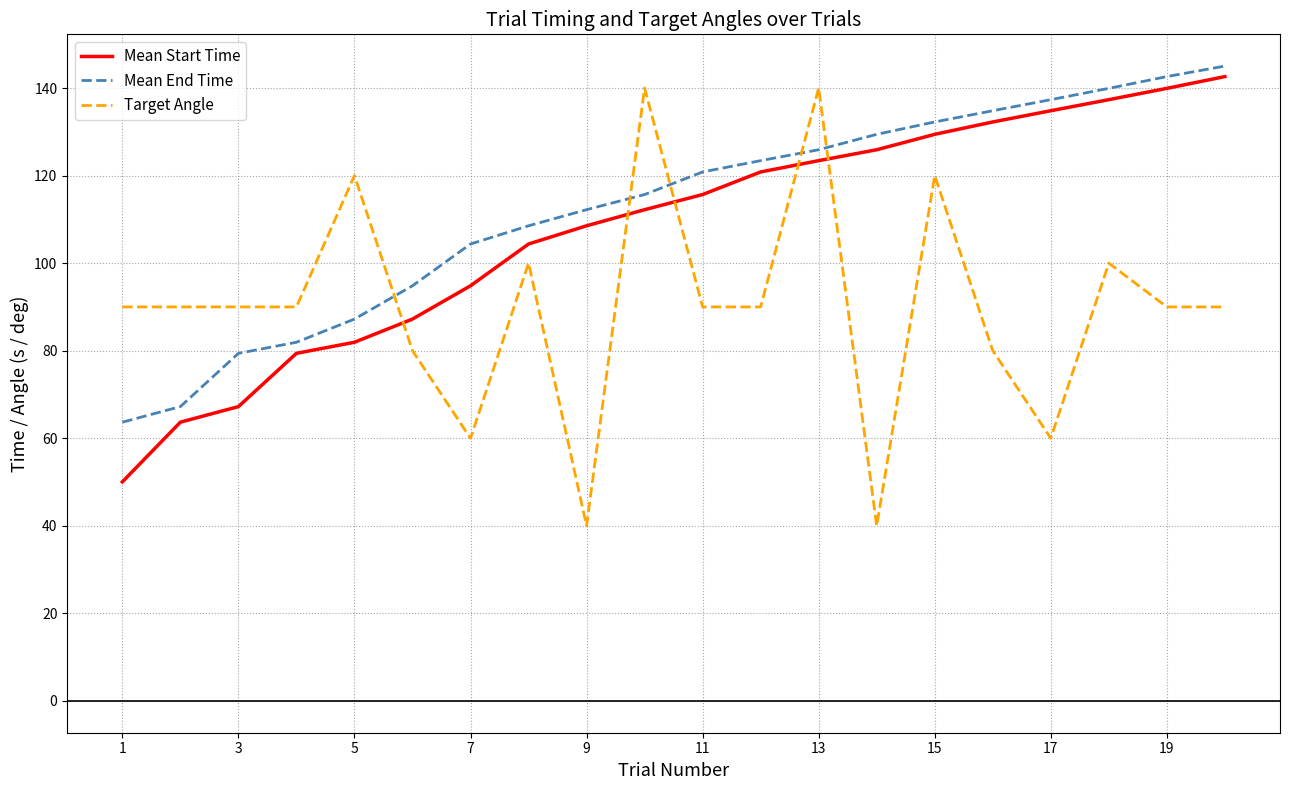

What is the average value of the Mean Start Time series?

107.6